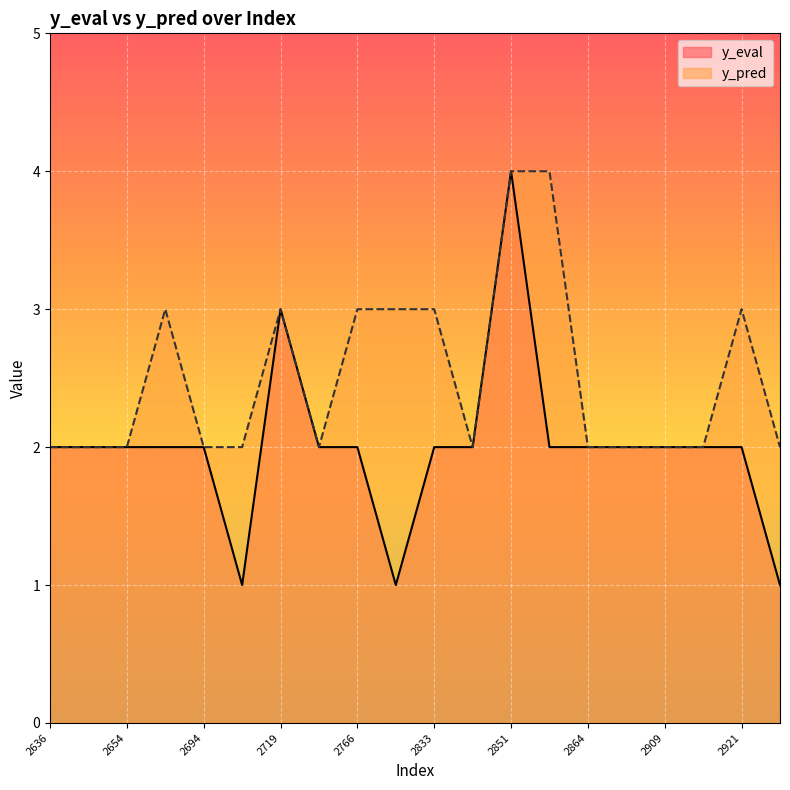

What is the value of the y_eval point at the 18th from the left?

2